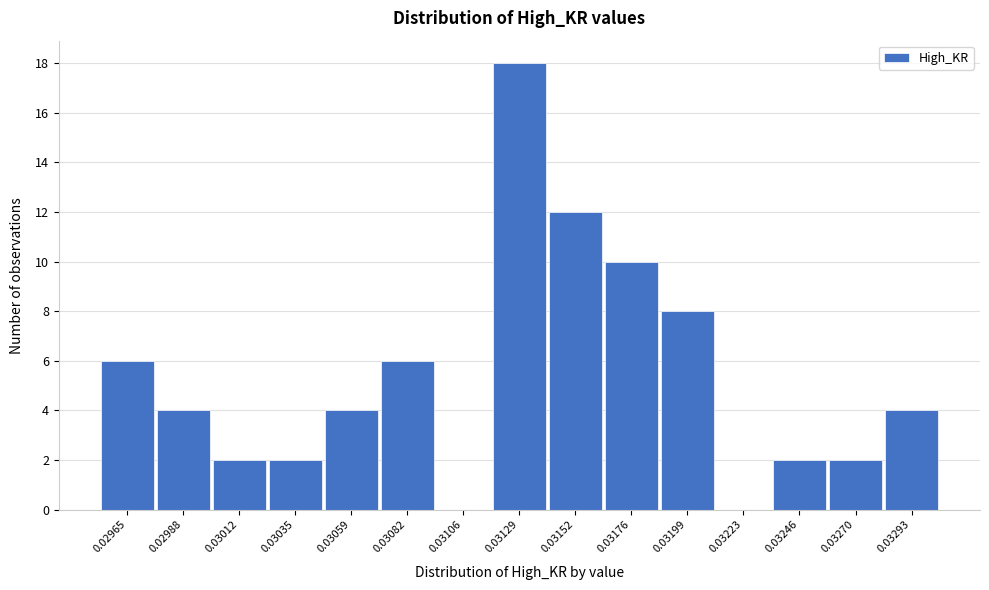

Reading right to left, extract all data points from this chart.

0.03293=4	0.03270=2	0.03246=2	0.03223=0	0.03199=8	0.03176=10	0.03152=12	0.03129=18	0.03106=0	0.03082=6	0.03059=4	0.03035=2	0.03012=2	0.02988=4	0.02965=6